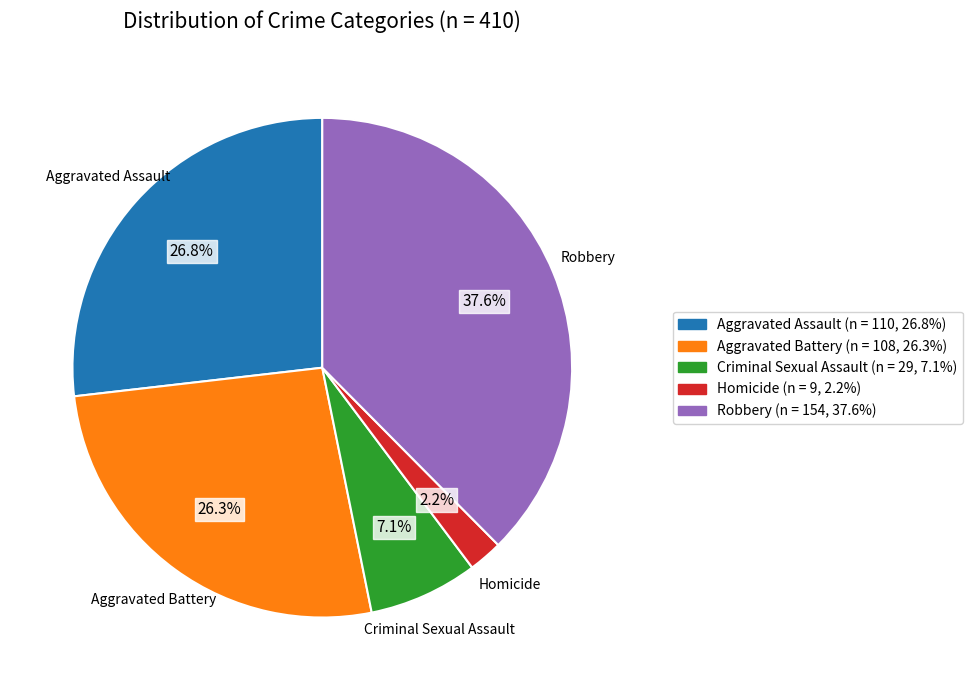

Is the sum of Criminal Sexual Assault and Aggravated Assault greater than half?

No